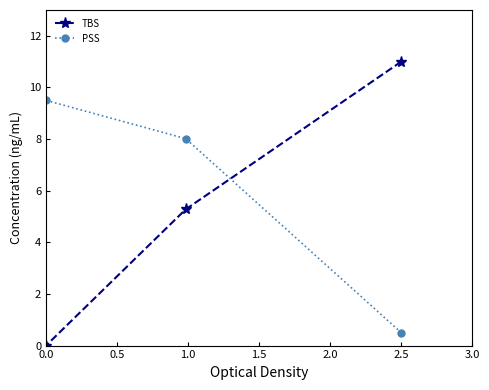

What is the total value across all series at 0.0?

9.5